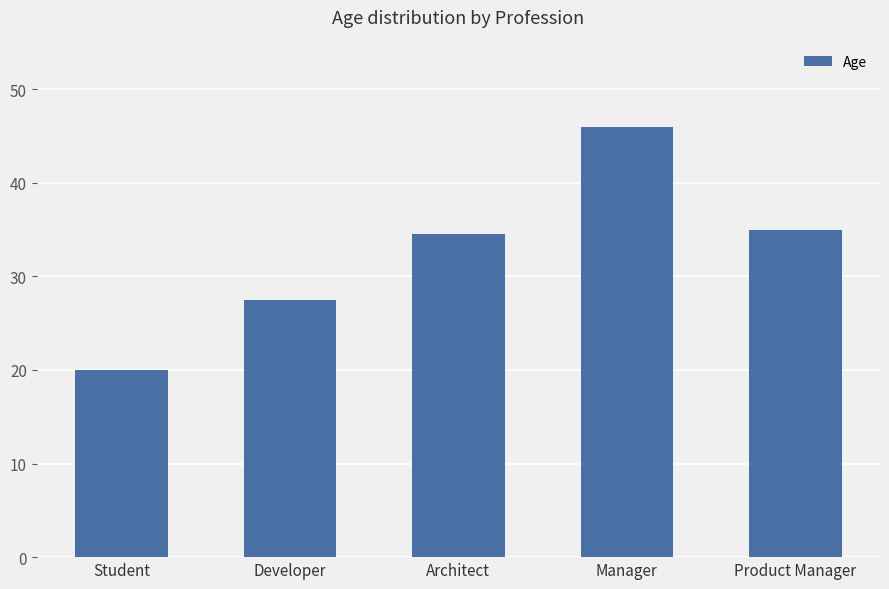

How many bars are there in total?

5